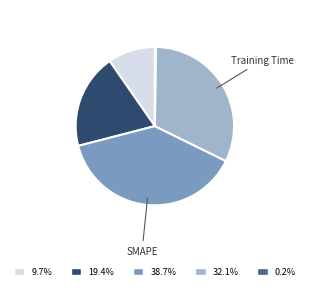

Is there any slice that represents more than half of the pie?

No